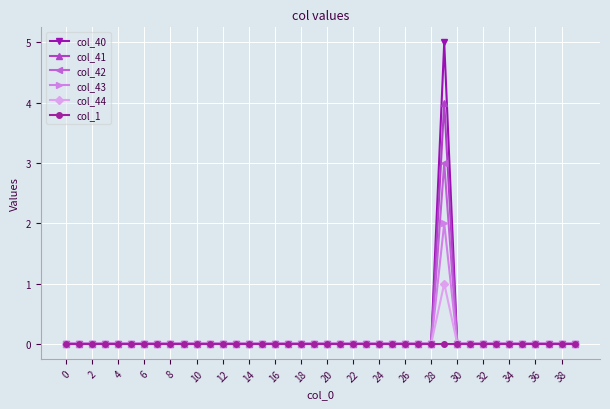

Which series has the largest range (max minus min)?

col_40